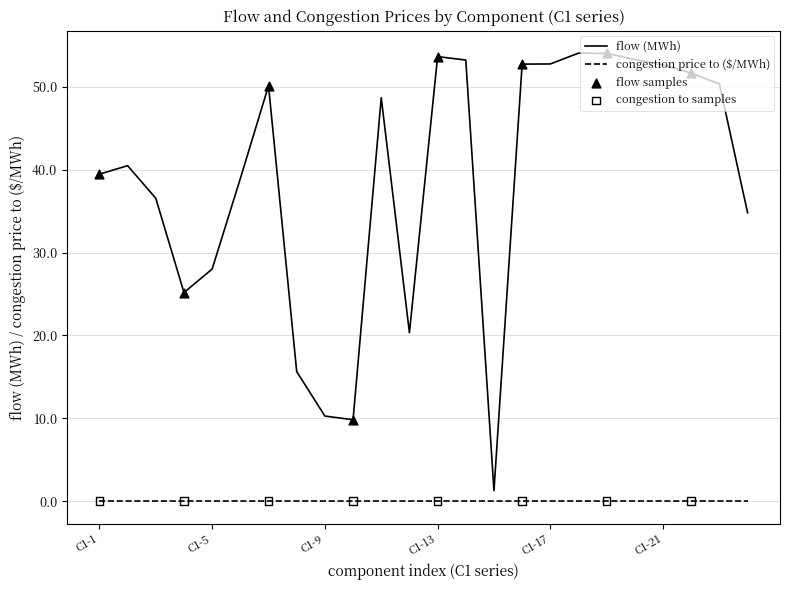

Which series has the widest spread of values?

flow (MWh)